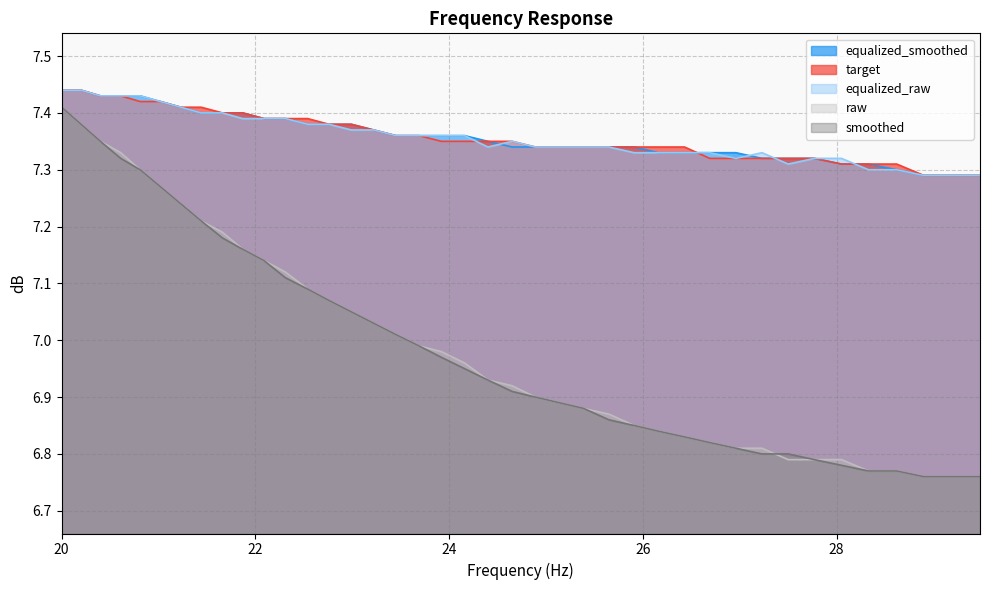

How many intersections are there between smoothed and raw?

1